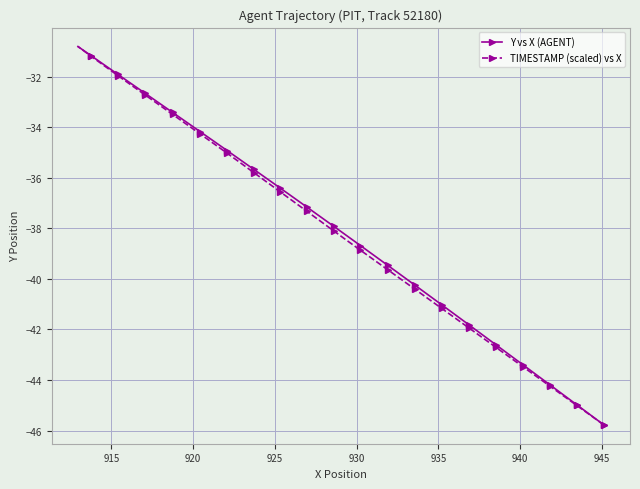

What is the minimum value shown in the chart?

-45.8